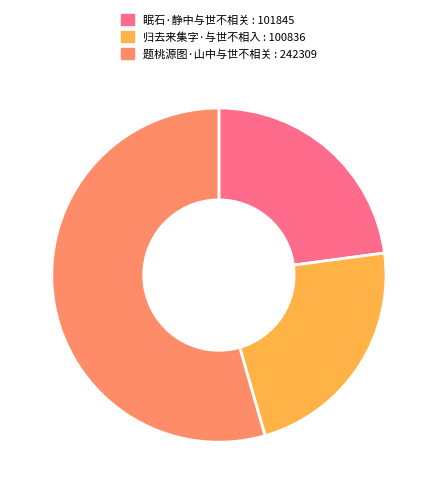

What is the largest slice in the pie chart?

题桃源图·山中与世不相关